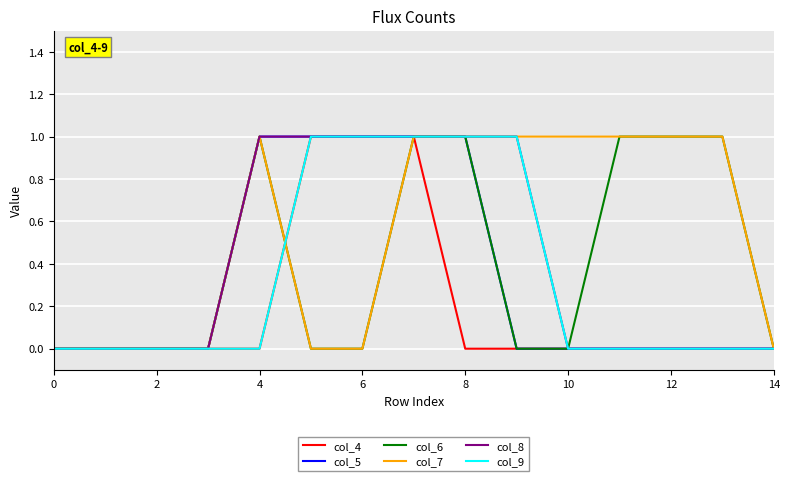

Which series has the largest total across all categories?

col_7